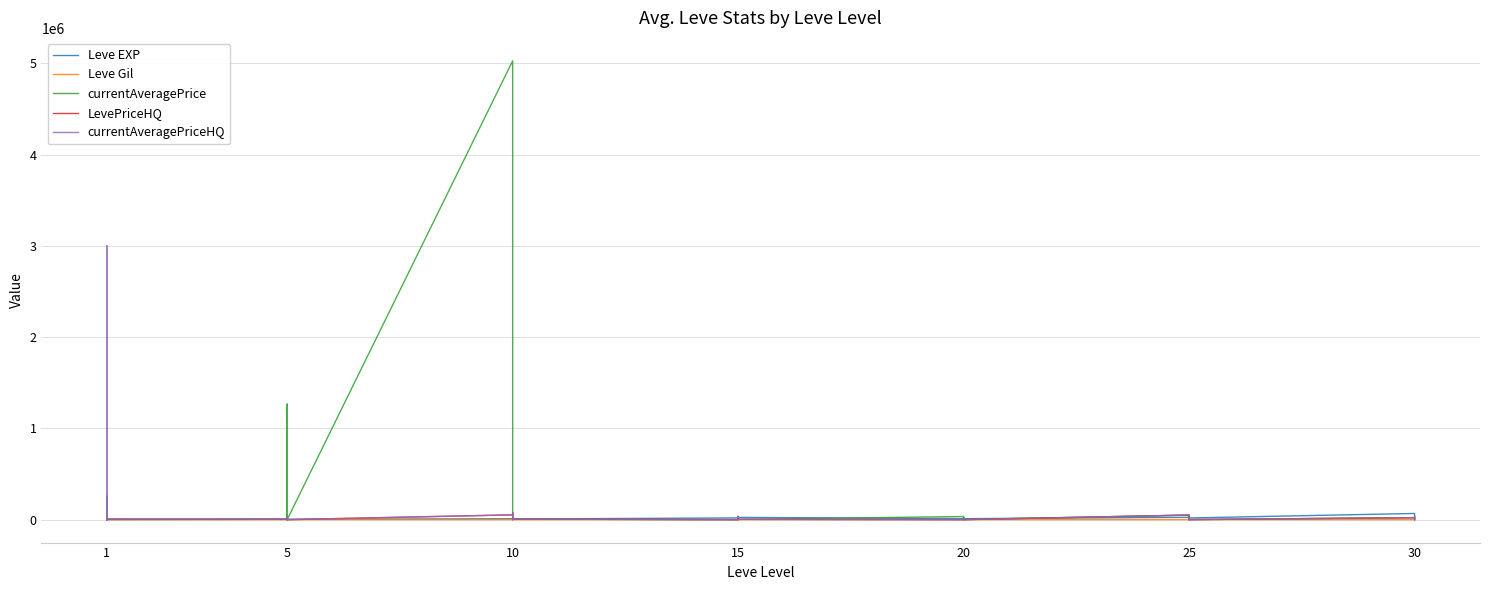

What is the label of the 17th point from the right?

23